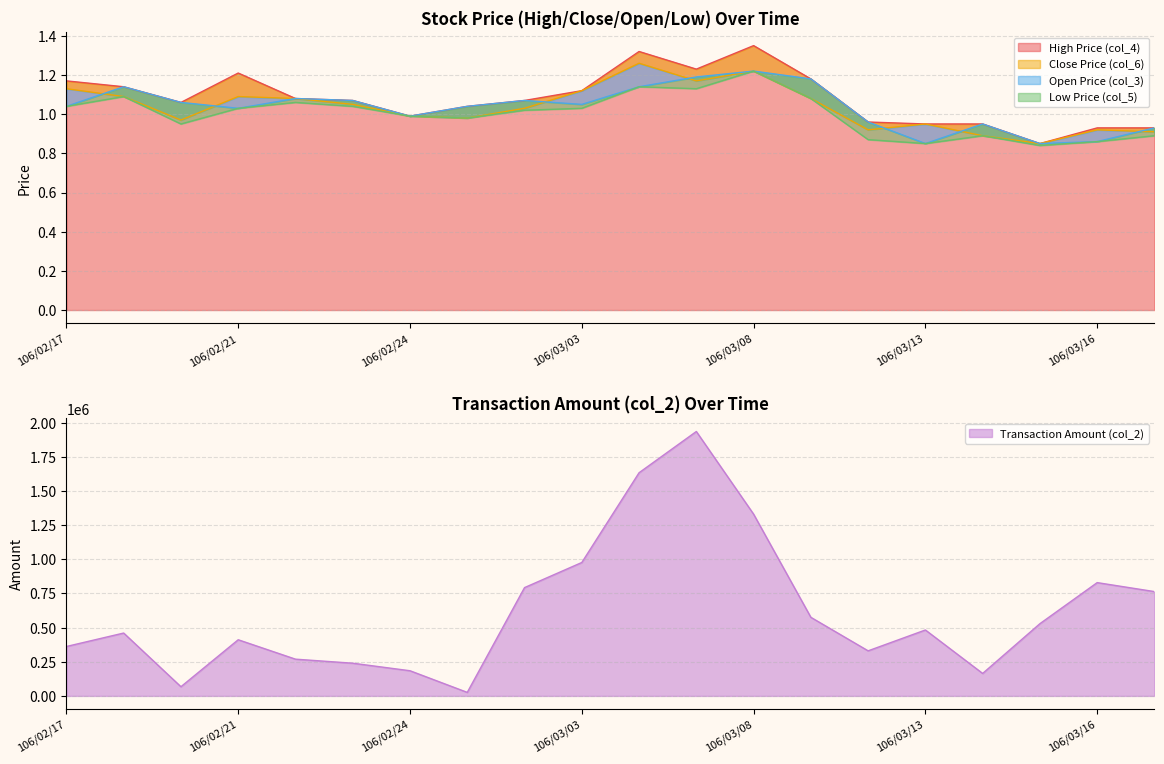

How many categories are shown in the chart?

20